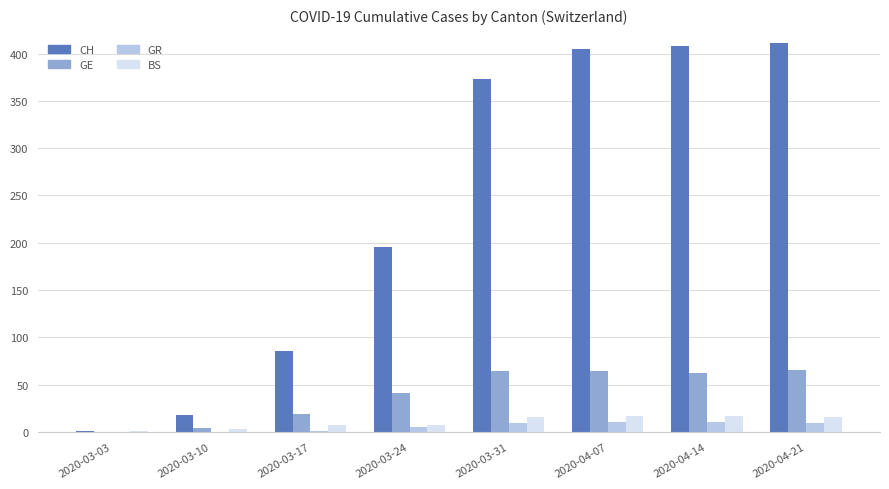

What are all the series names shown in the legend?

CH, GE, GR, BS